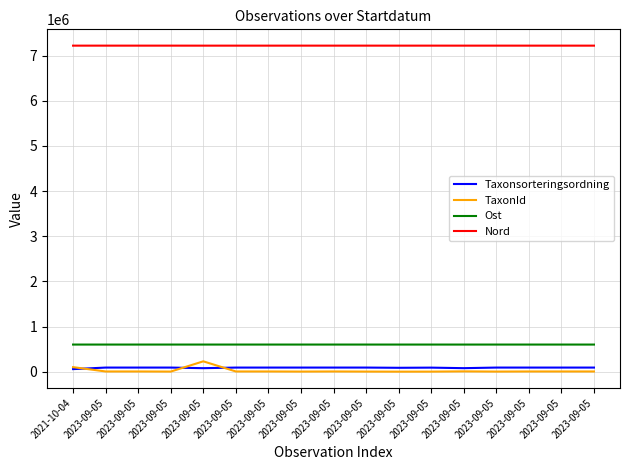

True or false: Nord has more than 1 points higher than both neighbors.

True